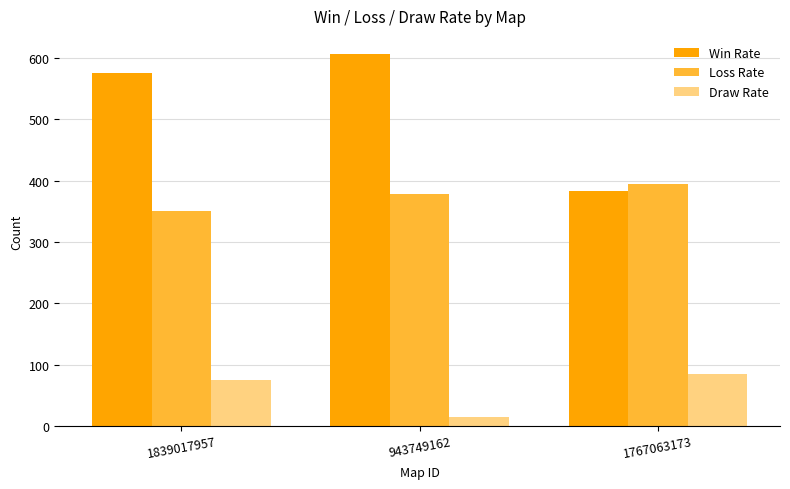

At which label does Draw Rate reach its minimum?

943749162